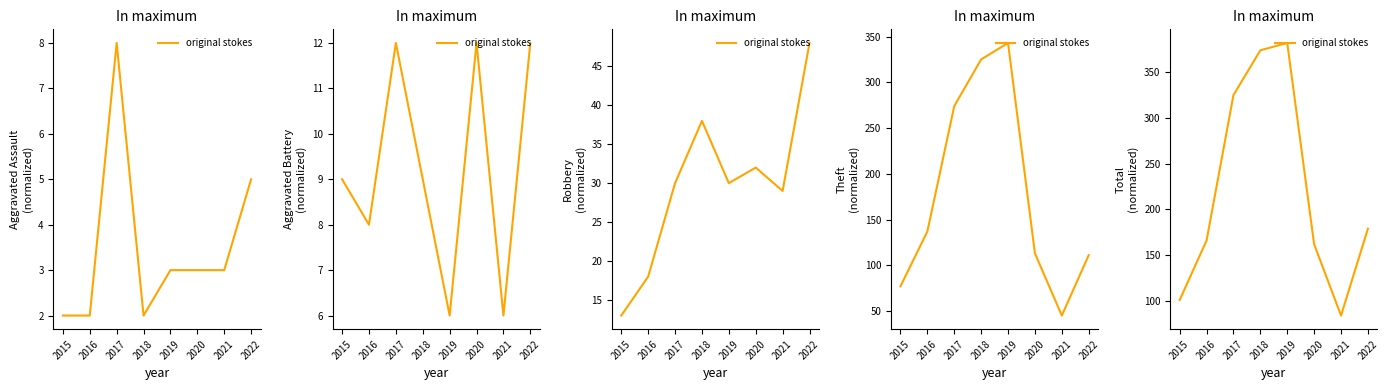

How many points are higher than both their immediate neighbors (excluding endpoints)?

1